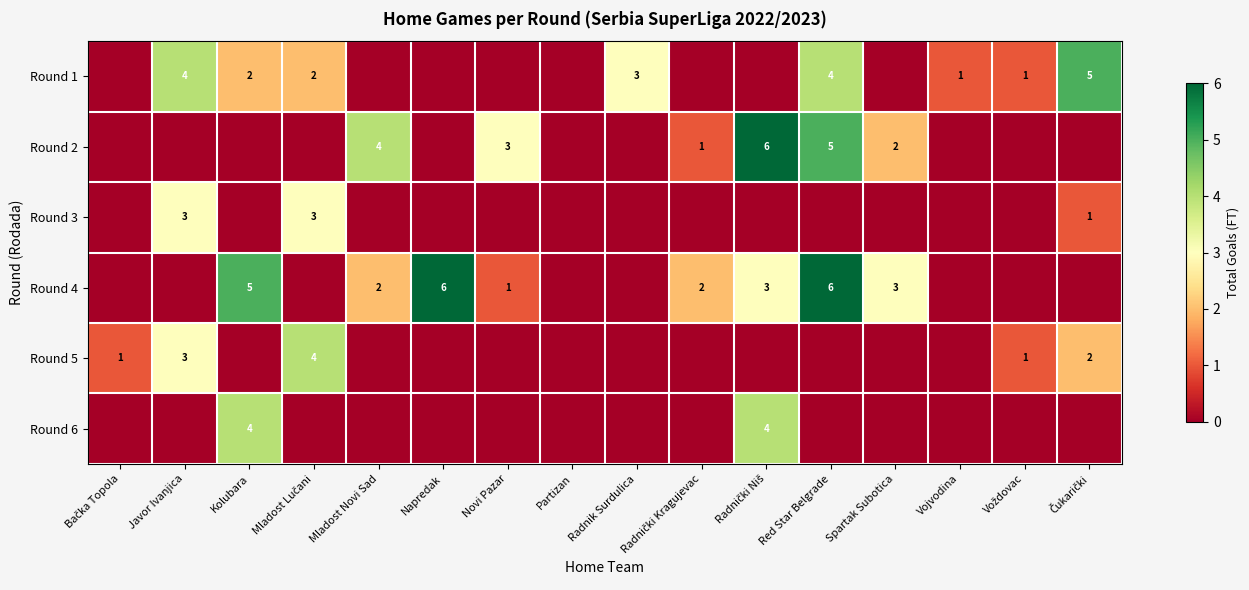

The Round 1 series shows 1 at Radnik Surdulica. True or false?

False